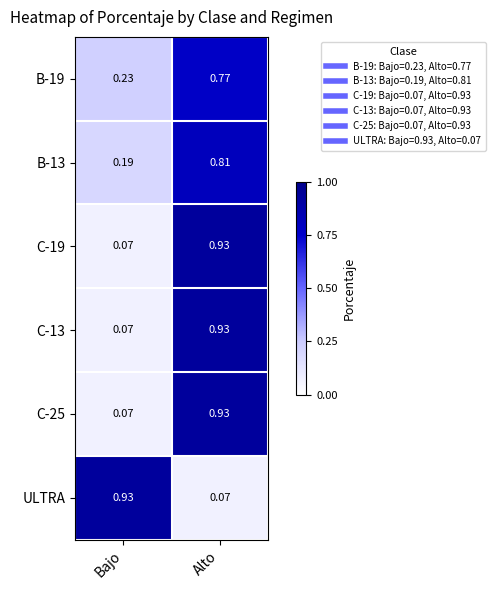

Which category has the lowest value in the B-19 series?

Bajo